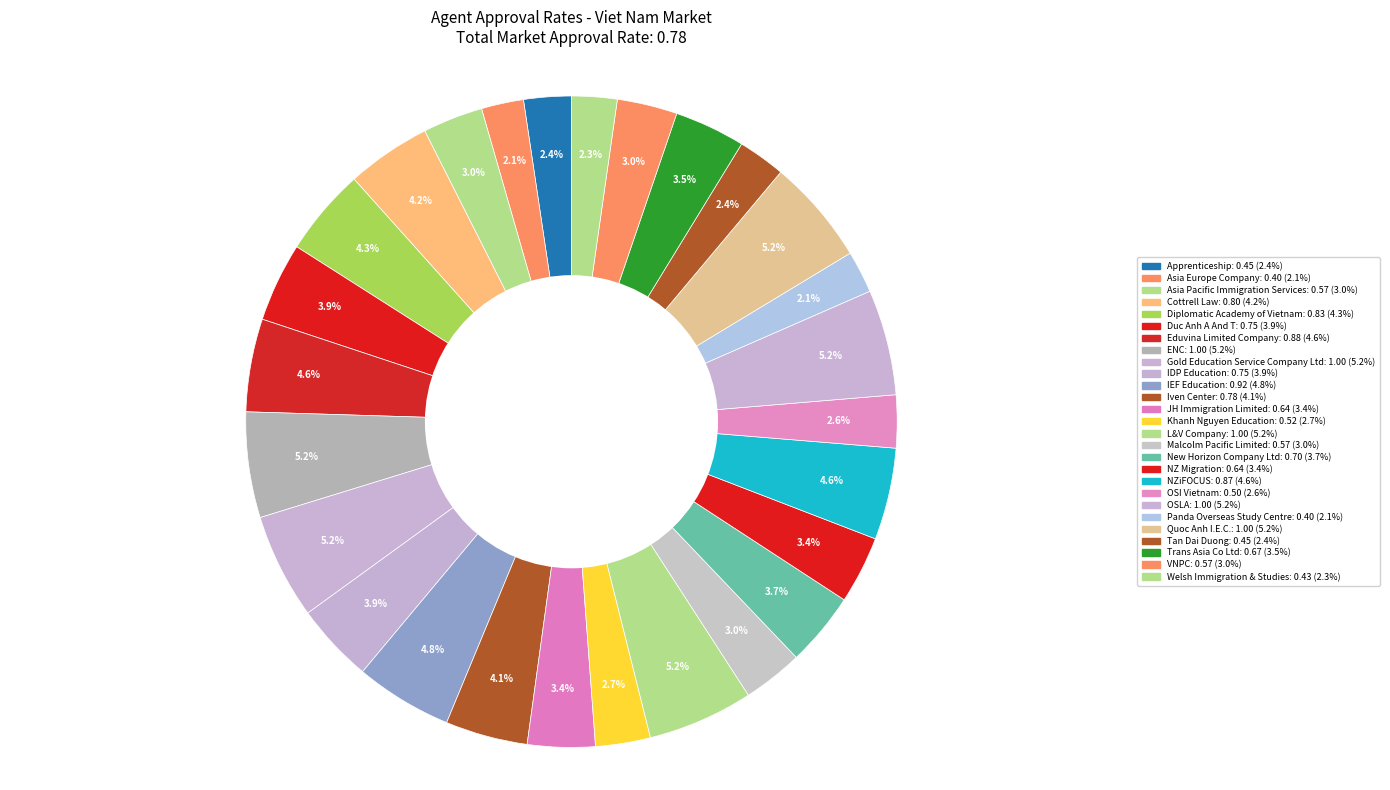

What is the change in value from Asia Pacific Immigration Services to NZiFOCUS?

+0.3